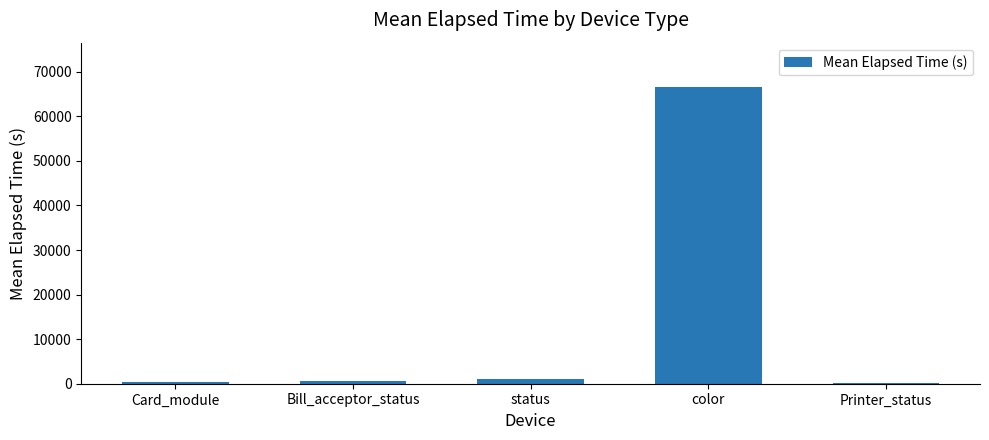

What value does the data have at Bill_acceptor_status?

596.6